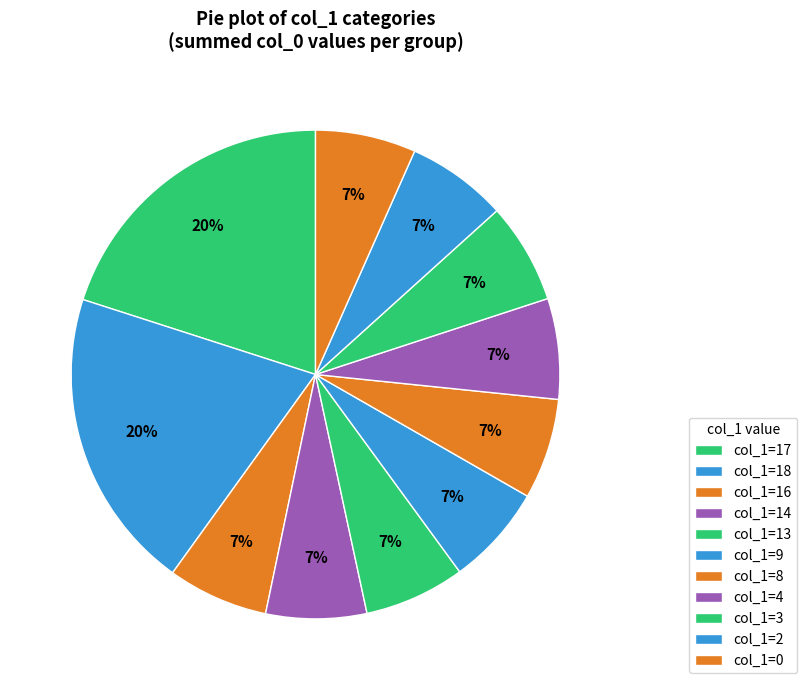

How many segments does this pie chart have?

11